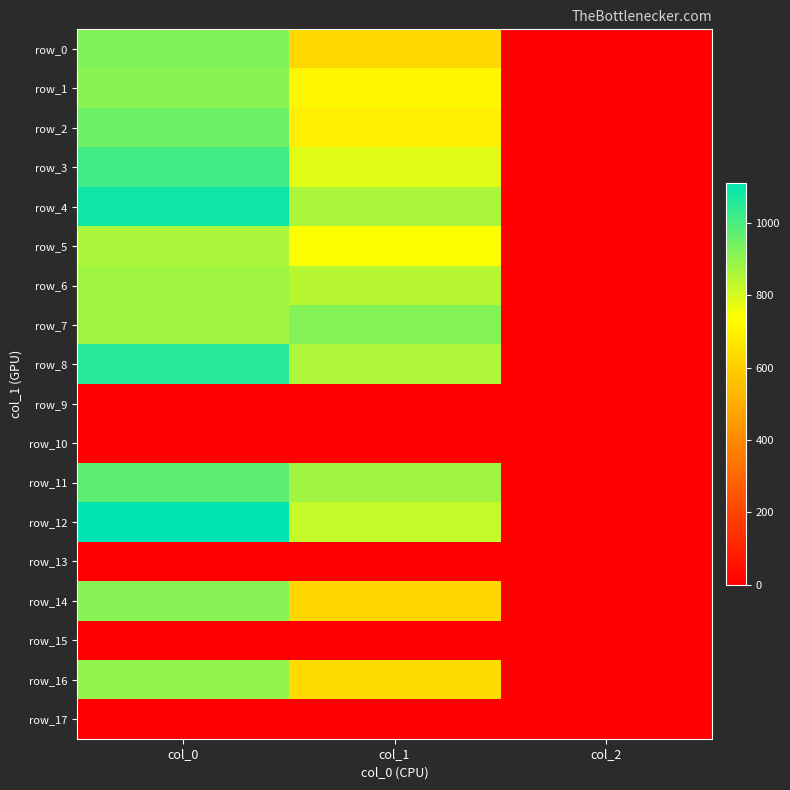

What is the average value of the row_11 series?

618.7